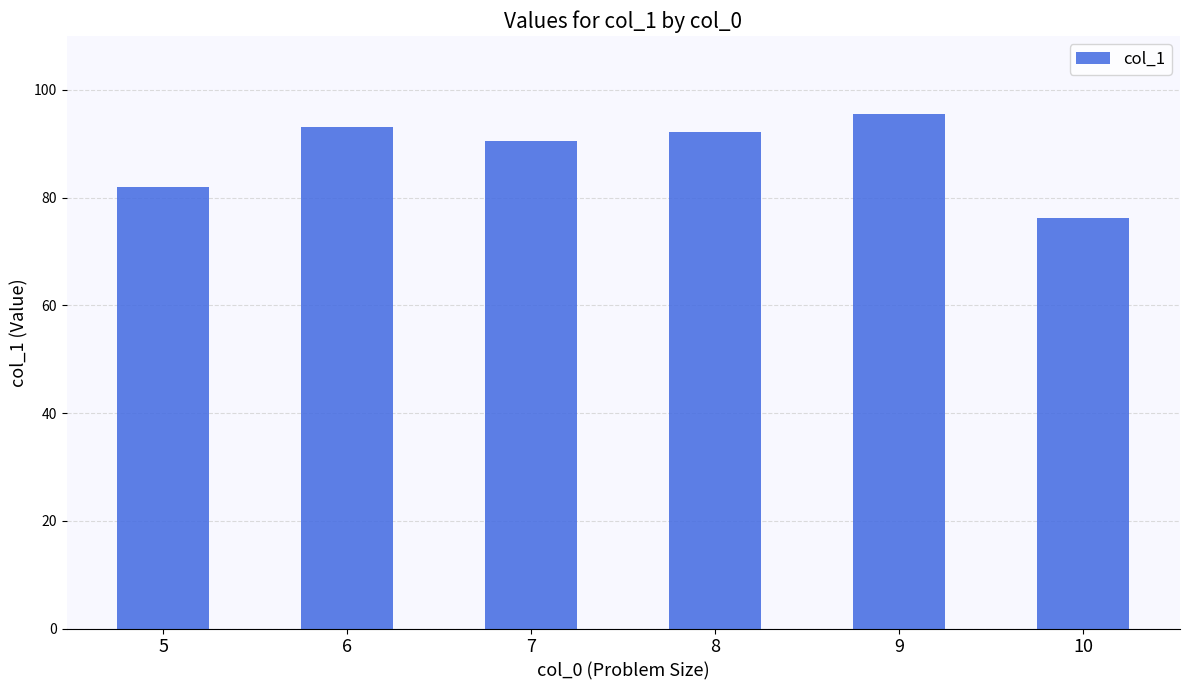

What is the average value?

88.2